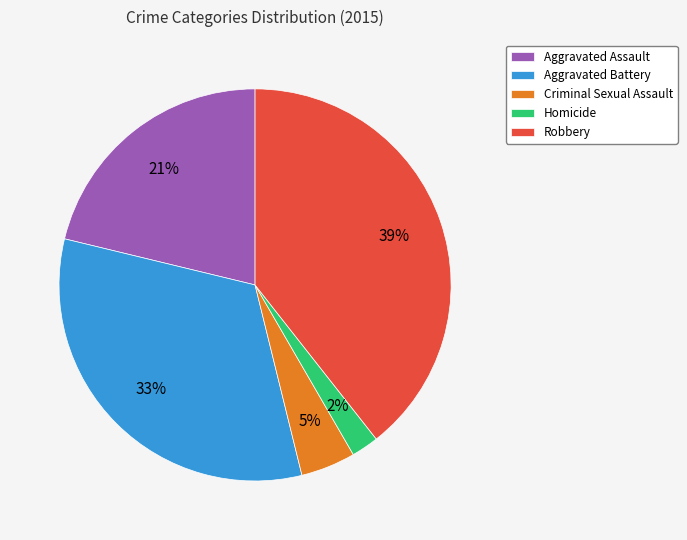

Is it true that Criminal Sexual Assault is 5% of the pie?

True